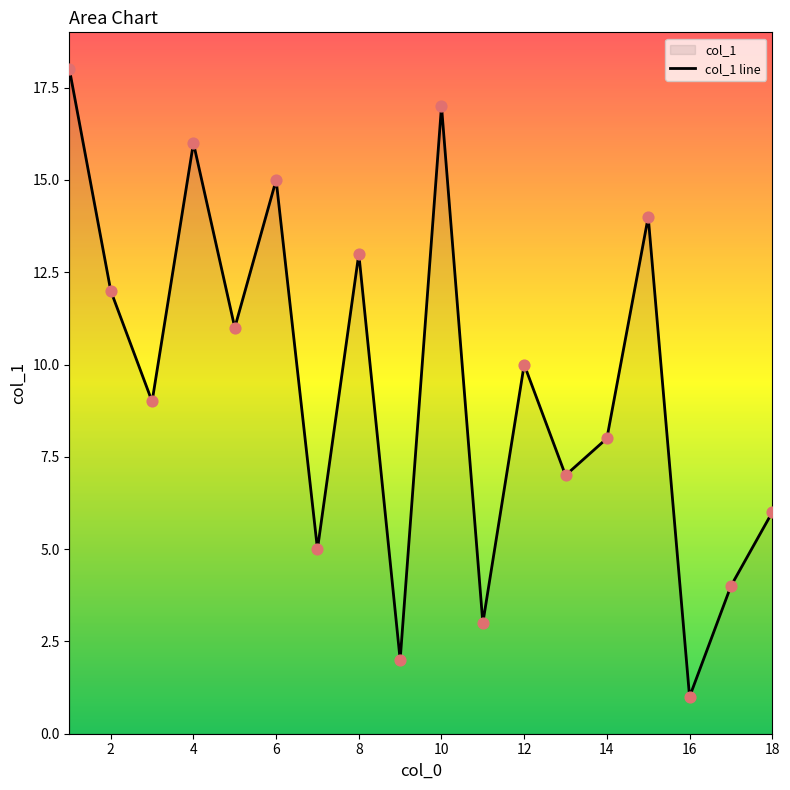

What is the change in value from 14 to 16?

-7